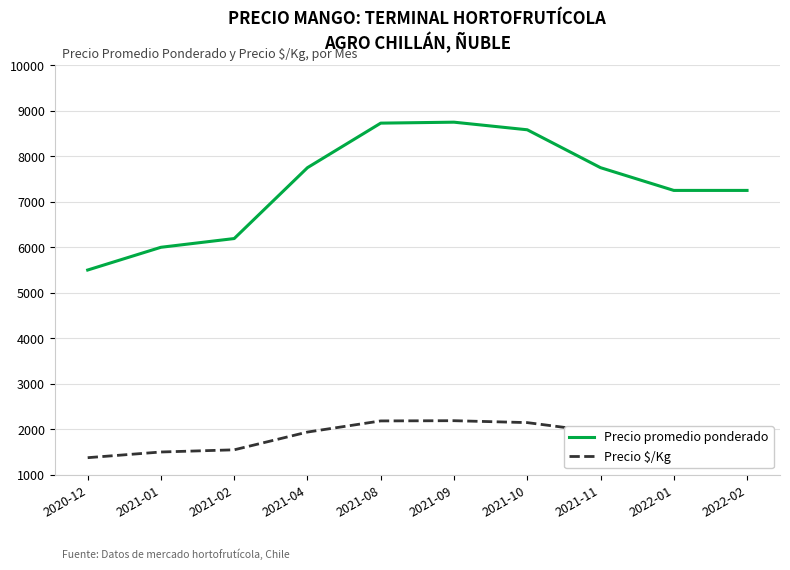

The value of Precio $/Kg at 2021-02 is 1548. True or false?

True